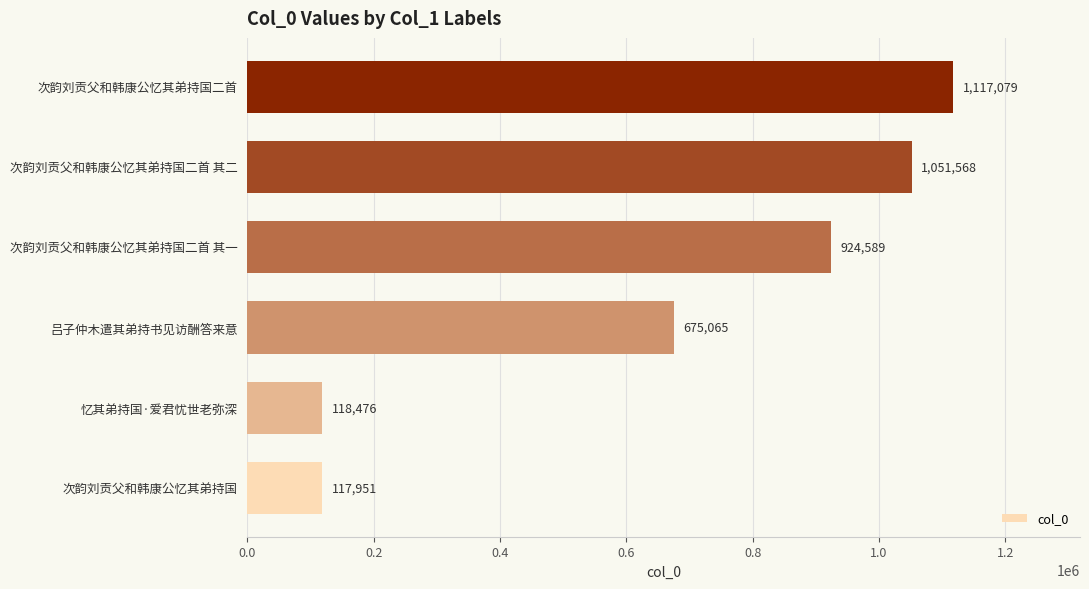

Approximately how many times larger is the value at 次韵刘贡父和韩康公忆其弟持国二首 其一 compared to 次韵刘贡父和韩康公忆其弟持国二首?

0.8